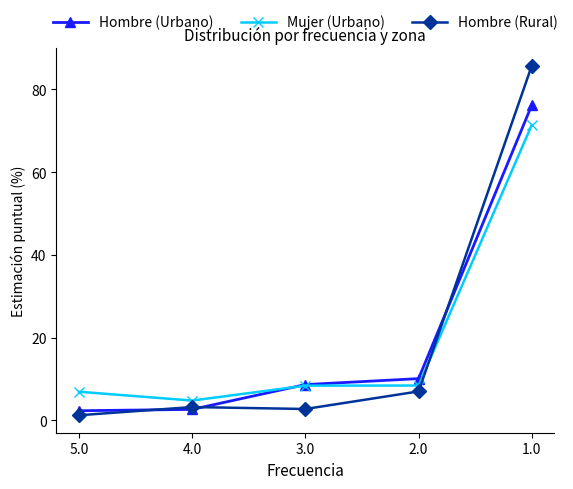

True or false: Mujer (Urbano) has more than 1 interior local peaks.

False